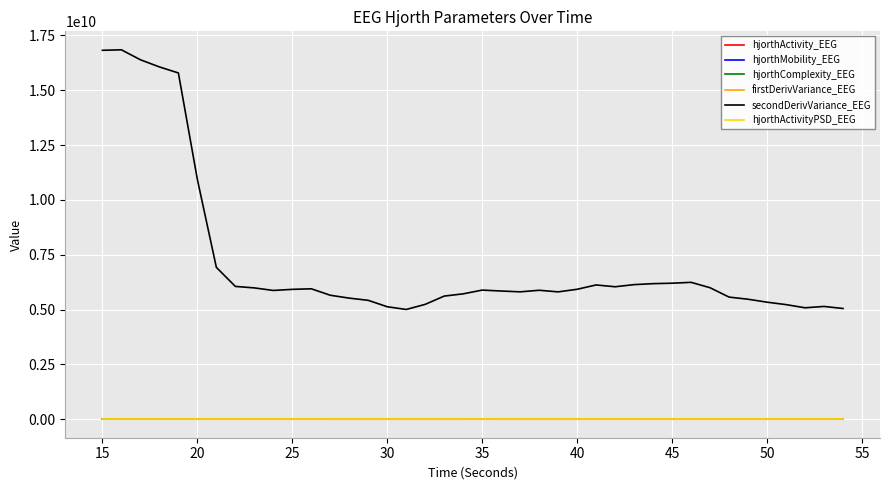

At how many categories does at least one series exceed 8013009947?

6